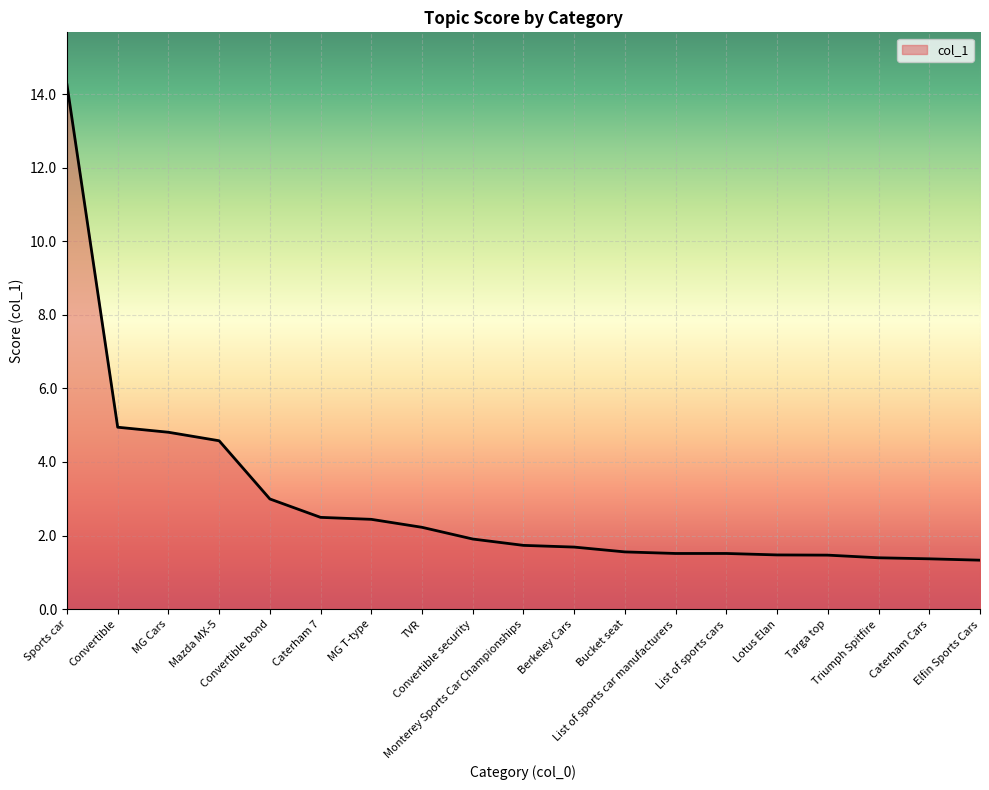

What is the difference between the maximum and minimum values?

12.9